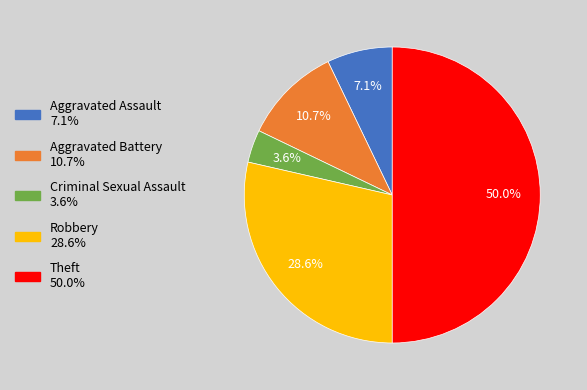

What percentage is the Robbery slice, to the nearest percent?

29%